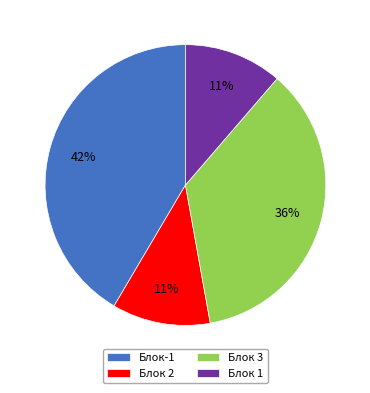

What is the largest slice in the pie chart?

Блок-1